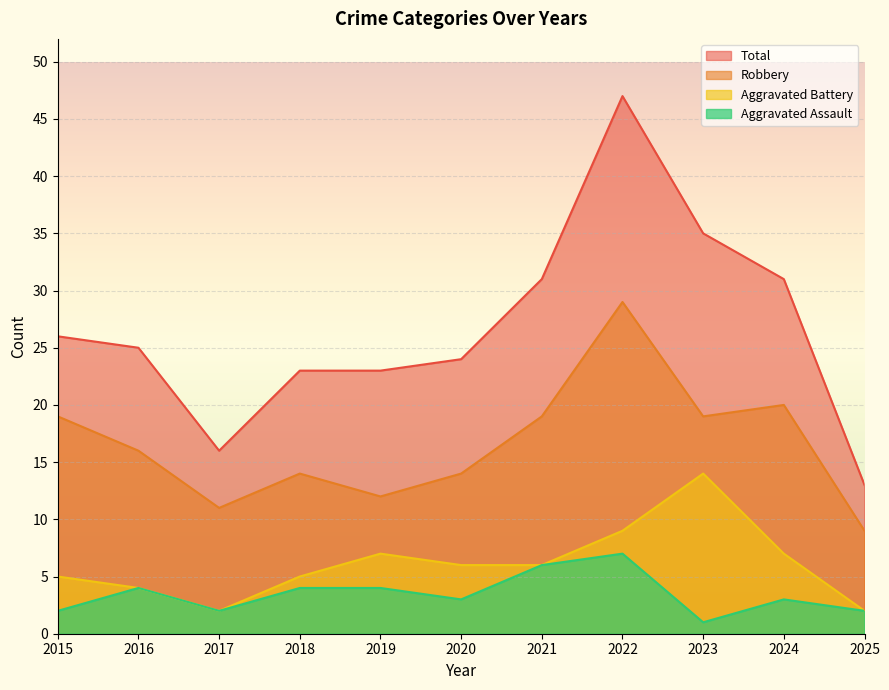

At which label does Aggravated Assault first exceed 3?

2016